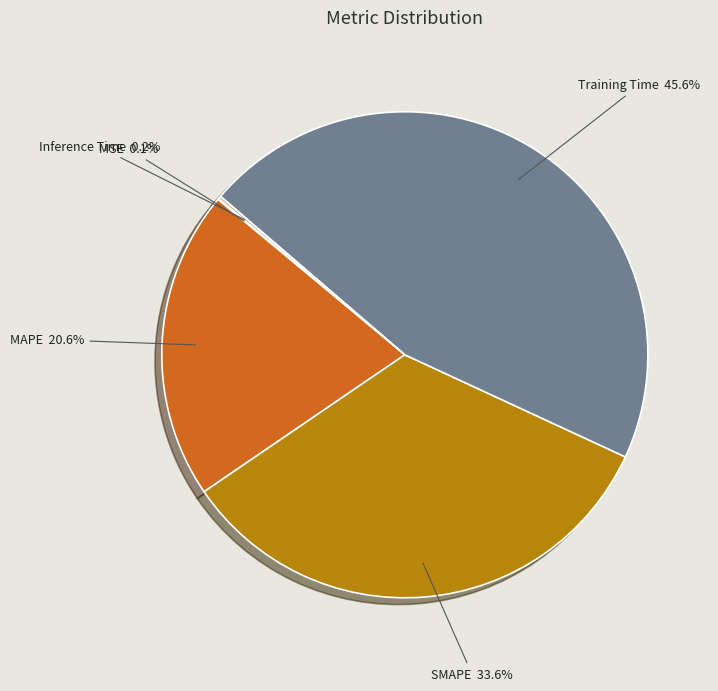

Is there any slice that represents more than half of the pie?

No